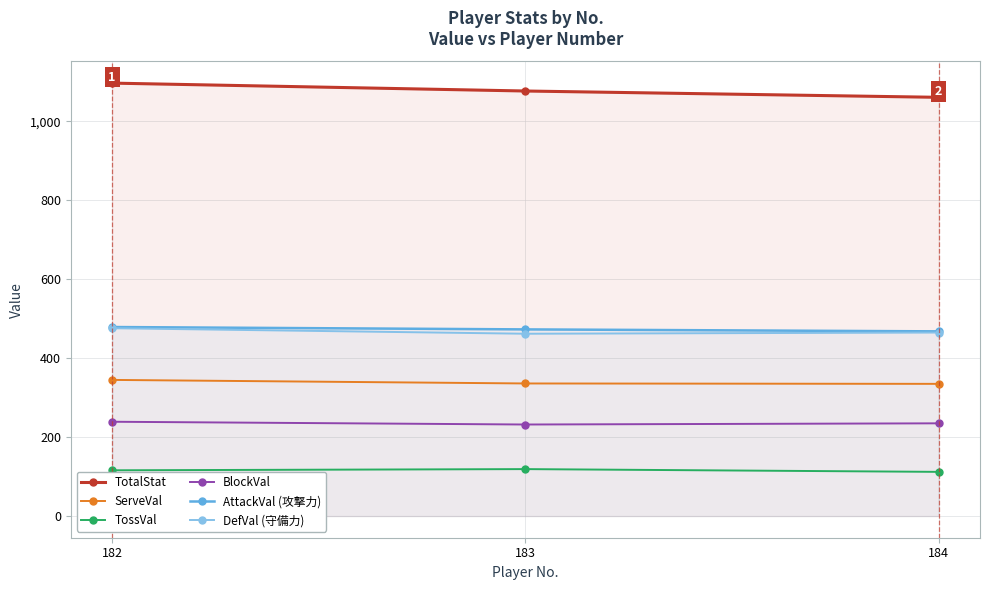

What is the value of the BlockVal point at the 3rd from the left?

235